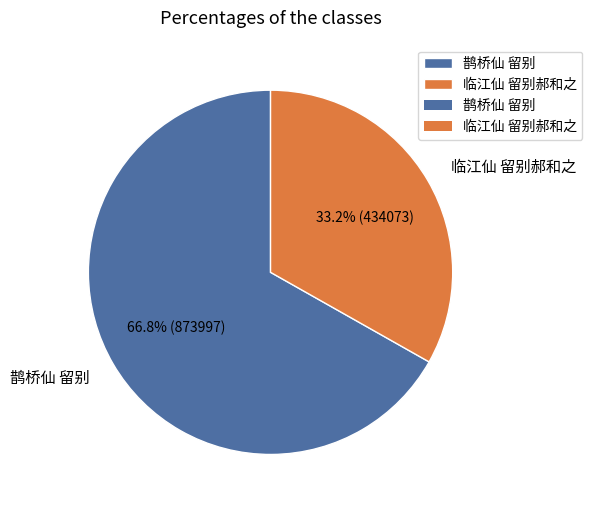

What percentage is the 临江仙 留别郝和之 slice, to the nearest percent?

33%